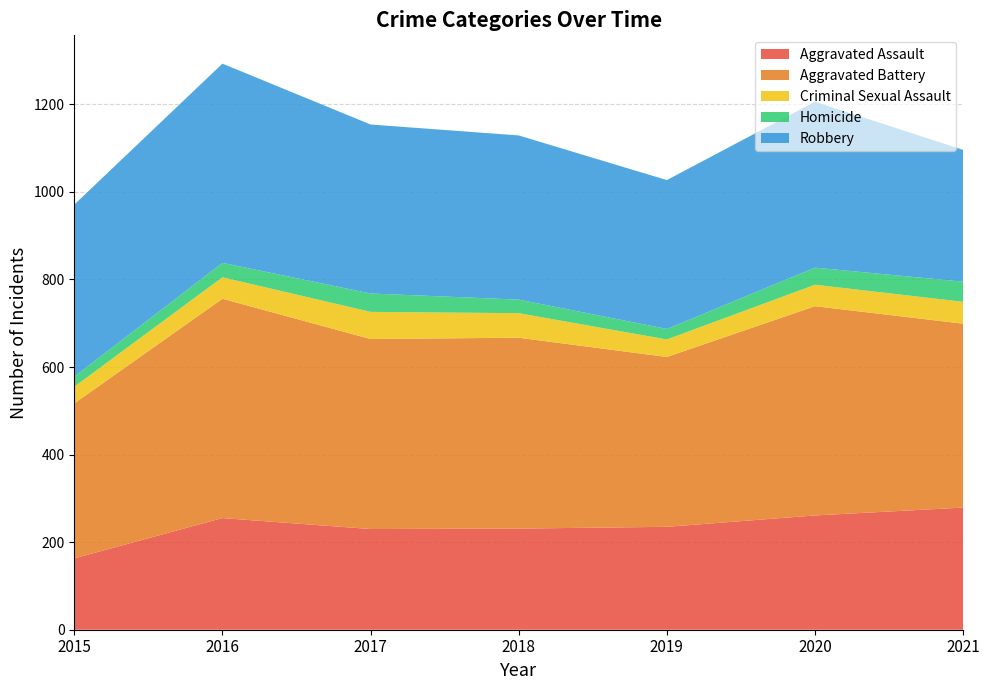

Reading right to left, transcribe all the data shown in this chart.

Aggravated Assault: 139.5	130.5	117.5	115.5	115.0	127.5	81.5
Aggravated Battery: 489.0	500.0	429.0	449.0	447.0	505.5	340.0
Criminal Sexual Assault: 724.0	763.5	643.0	695.0	695.0	780.5	536.0
Homicide: 772.0	807.5	675.0	738.5	747.0	821.5	566.5
Robbery: 945.5	1016.5	857.0	941.5	961.0	1065.5	774.5